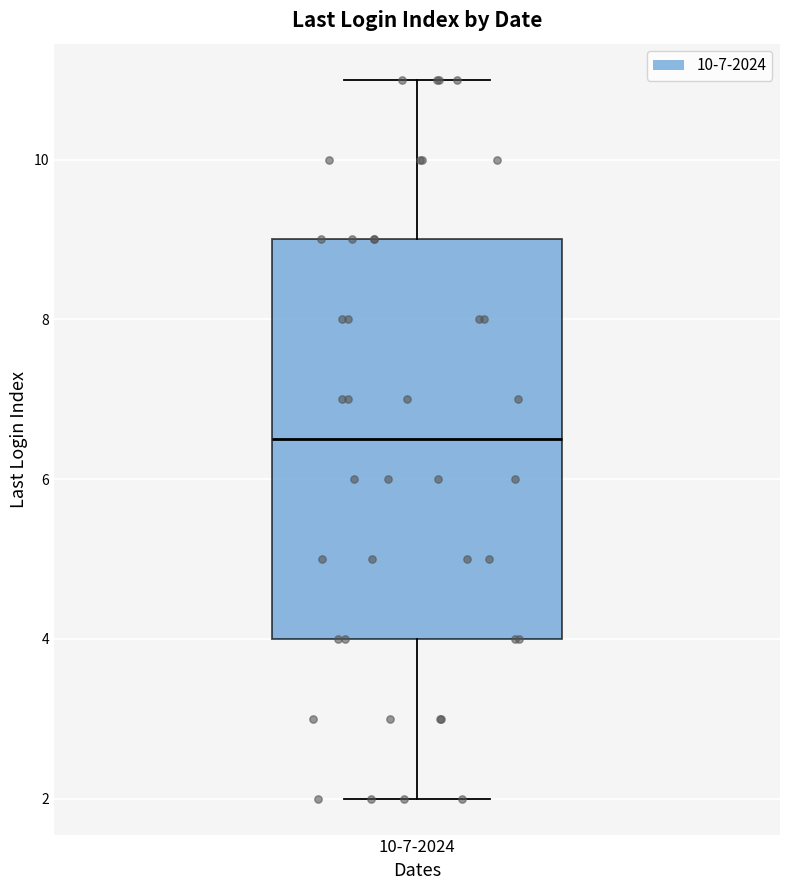

Transcribe this box plot: give where the median line is, the range the box spans, and where the two whiskers end, as read against the y-axis. The values are not printed on the chart, so give them approximately, as read against the axis.

median 6.6, box 4.0 to 9.0, whiskers 2.0 to 11.0